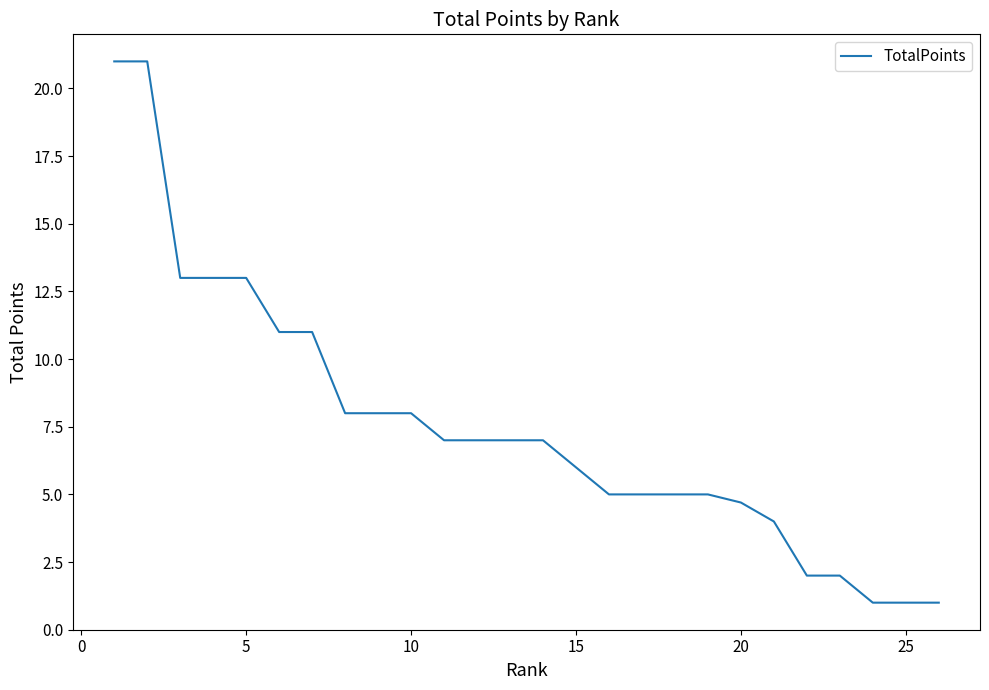

What is the minimum value shown in the chart?

1.0